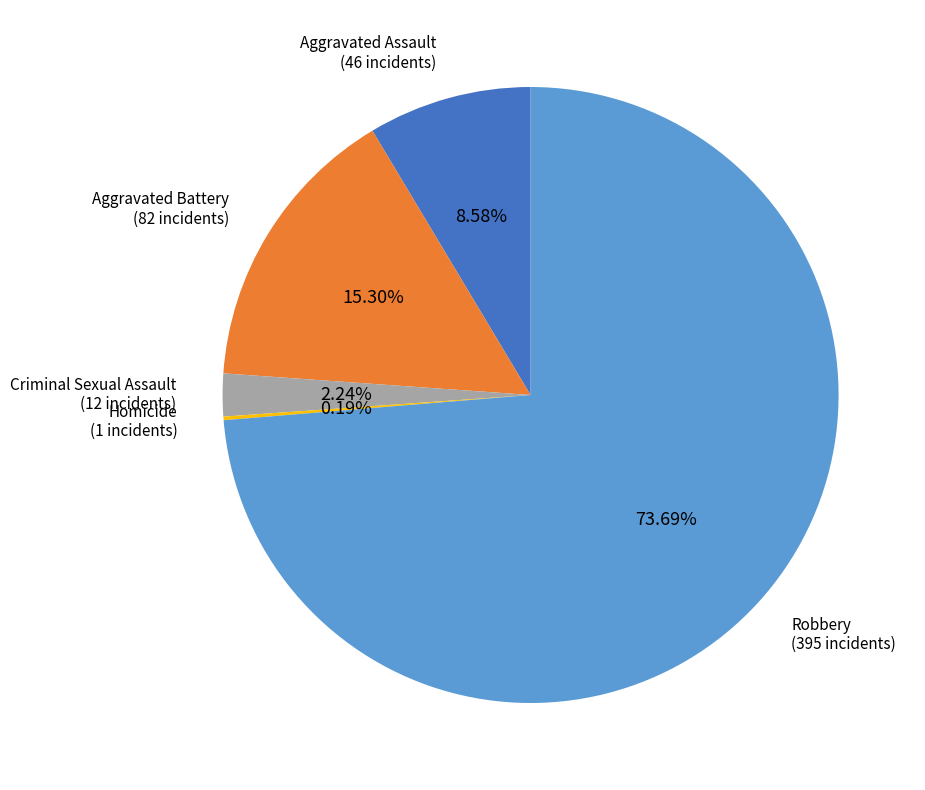

Is there any slice that represents more than half of the pie?

Yes